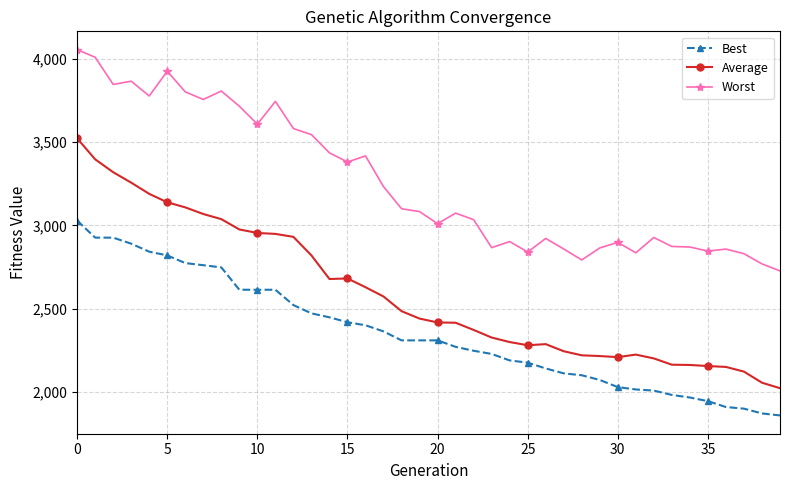

What is the lowest value of the Average series?

2024.2